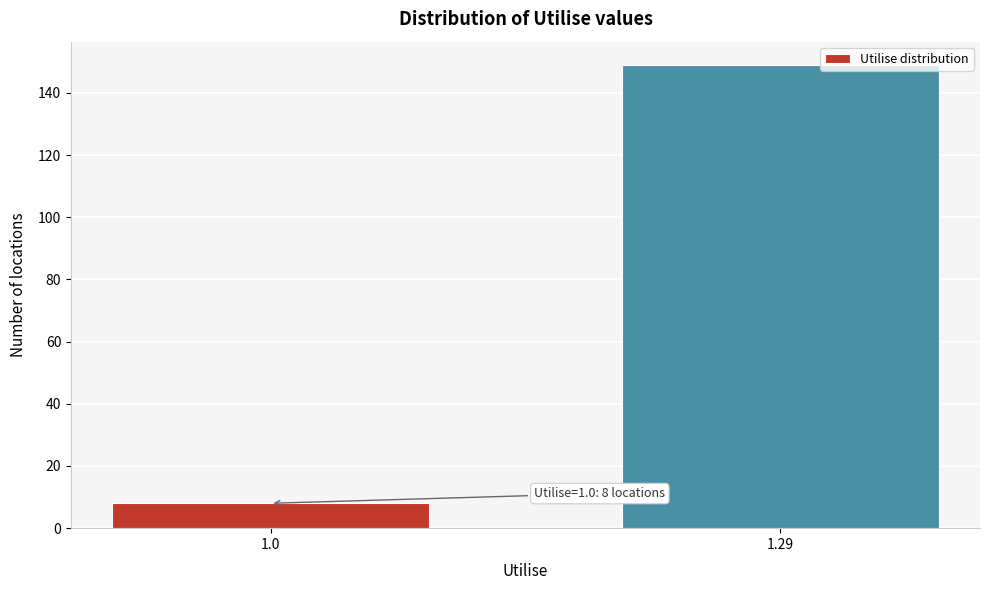

Reading left to right, extract all data points from this chart.

8	149